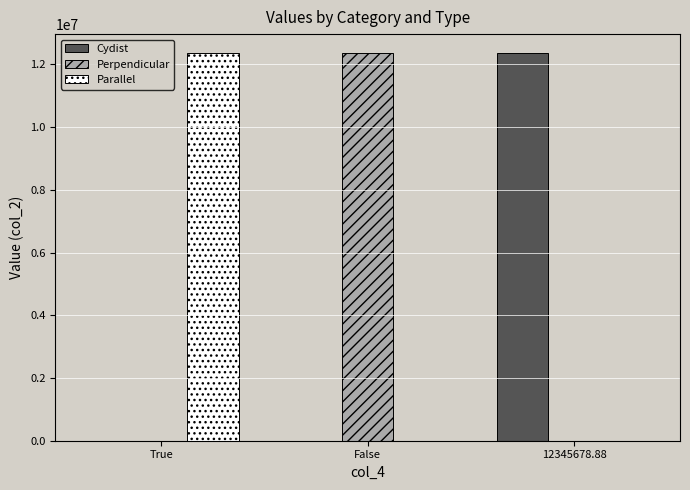

What is the average value of the Cydist series?

4115308.4